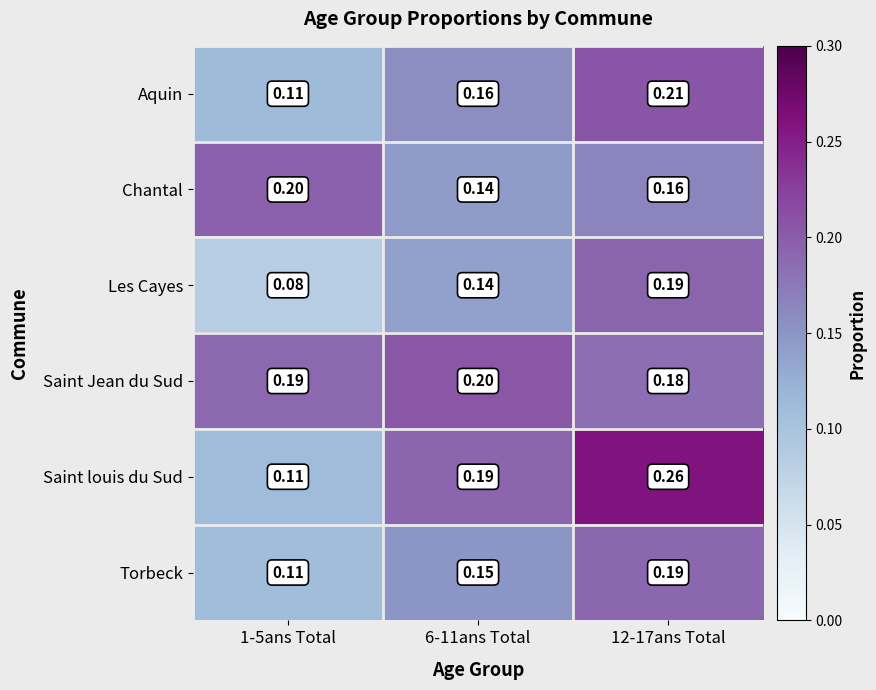

Between 1-5ans Total and 12-17ans Total, which series saw the biggest shift?

Saint louis du Sud